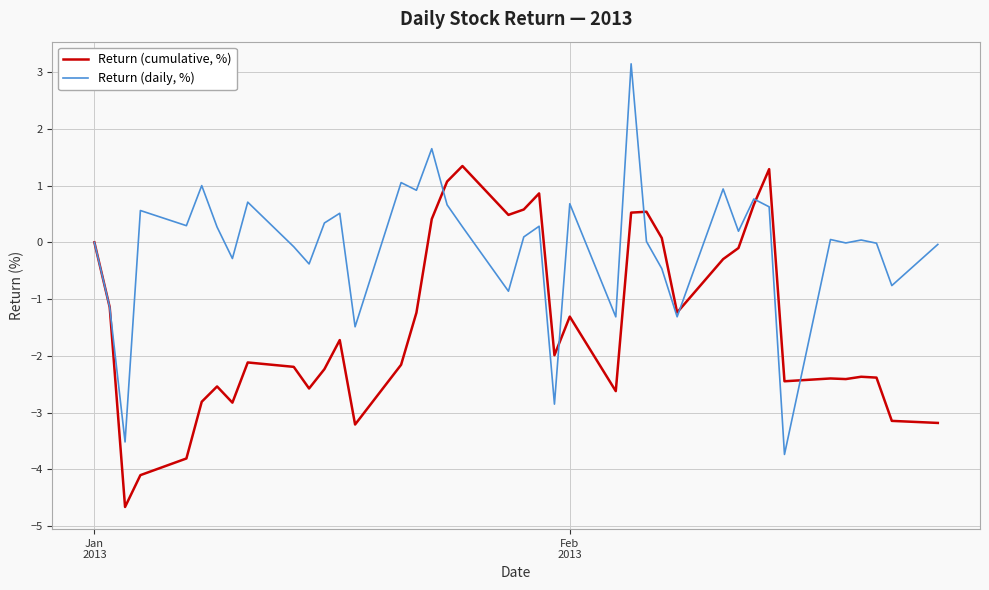

What is the minimum value for Return (daily, %)?

-3.7